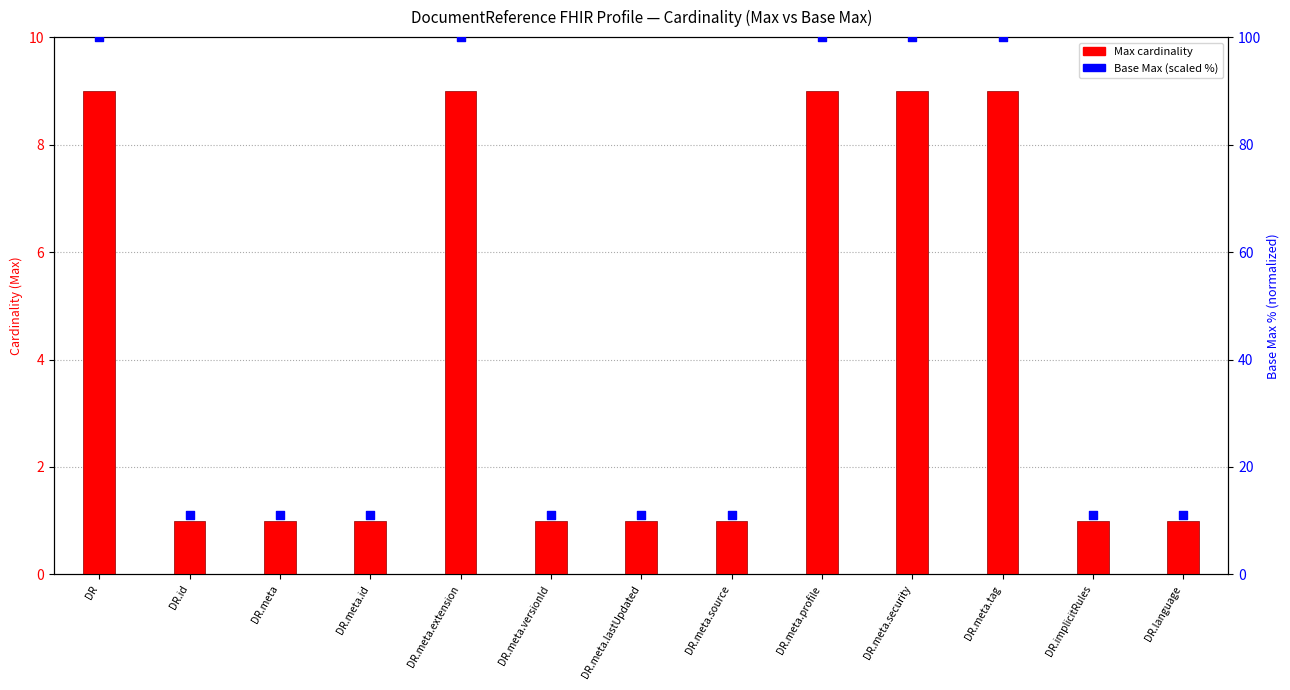

Is the value of Max cardinality at DR.meta.tag greater than the value of Base Max (scaled %) at DR.implicitRules?

No